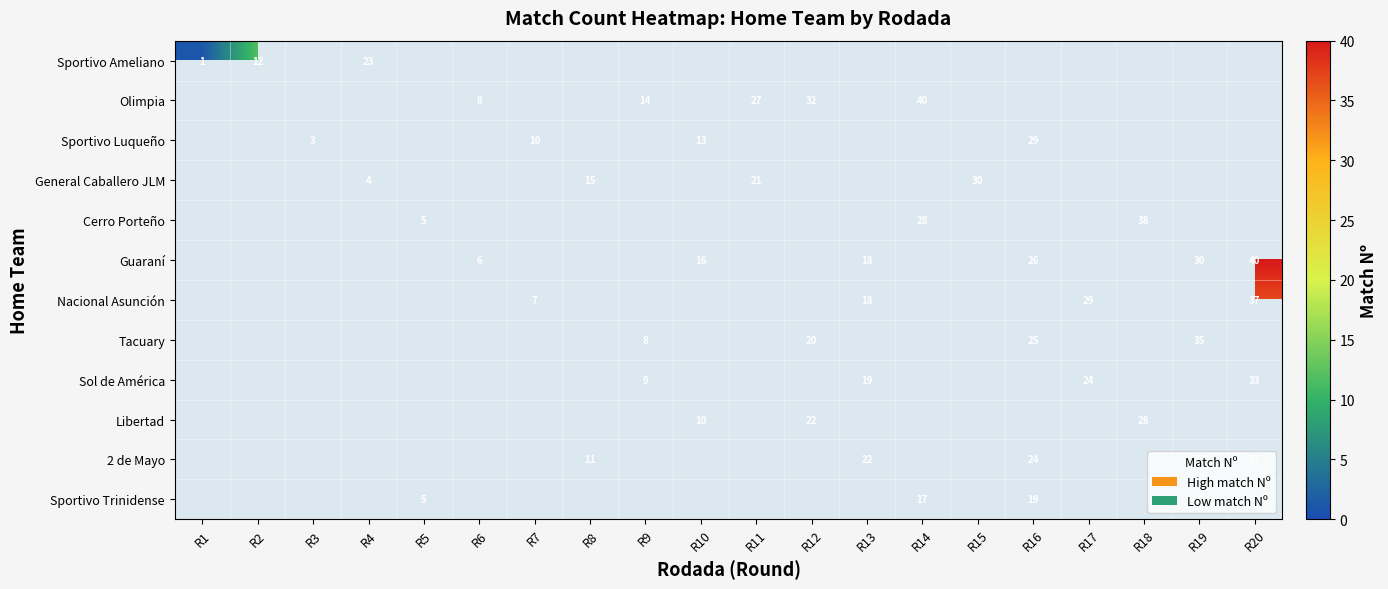

Is it true that Olimpia equals 25 at R9?

False